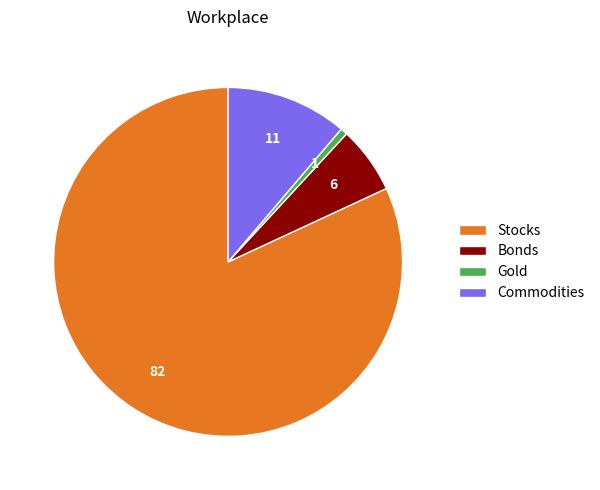

Which slice is the largest?

Stocks